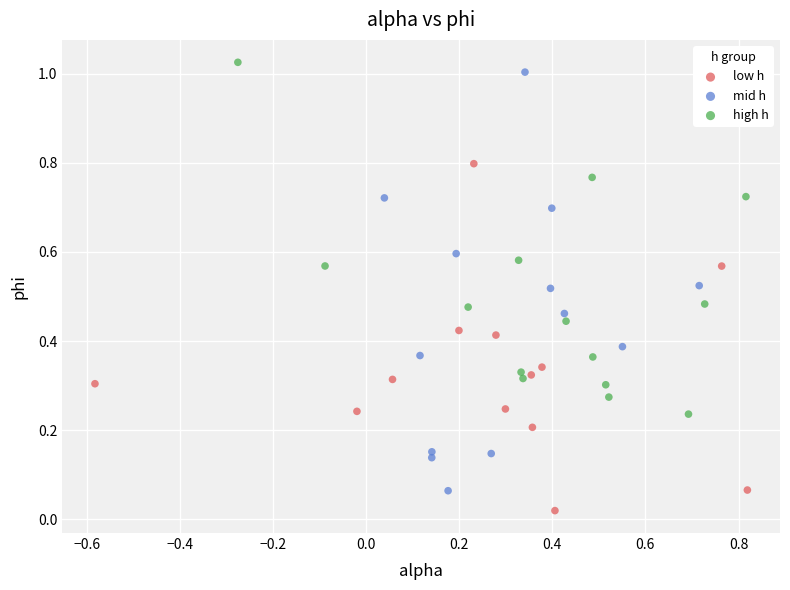

Which series contains the lowest Y value?

low h